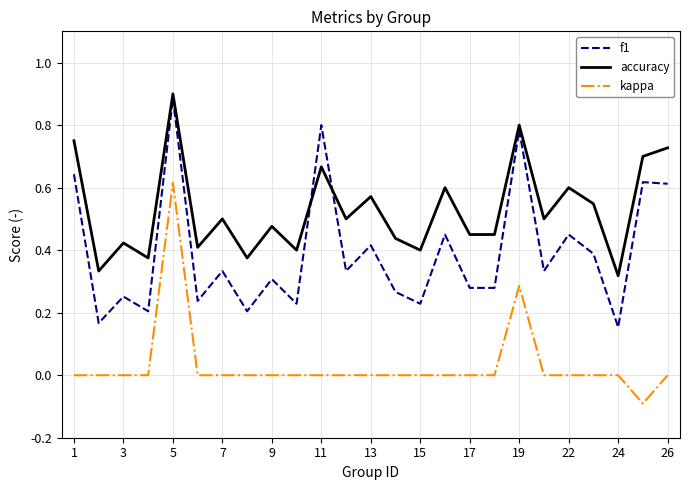

Which series ends up on top after the final intersection of f1 and accuracy?

accuracy